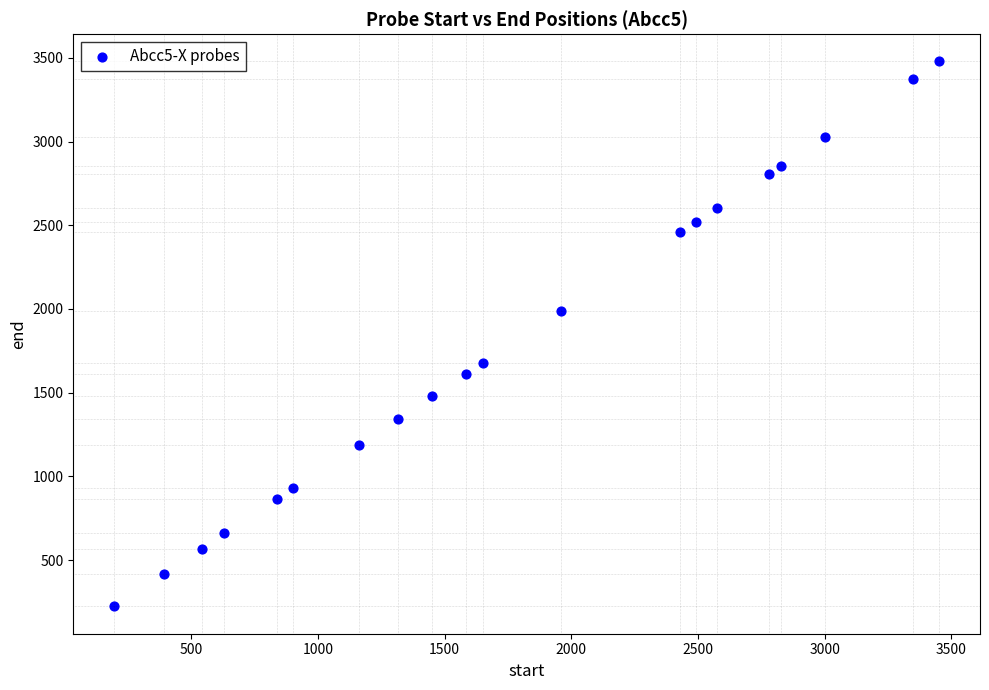

What is the range of X values (max minus min)?

3255